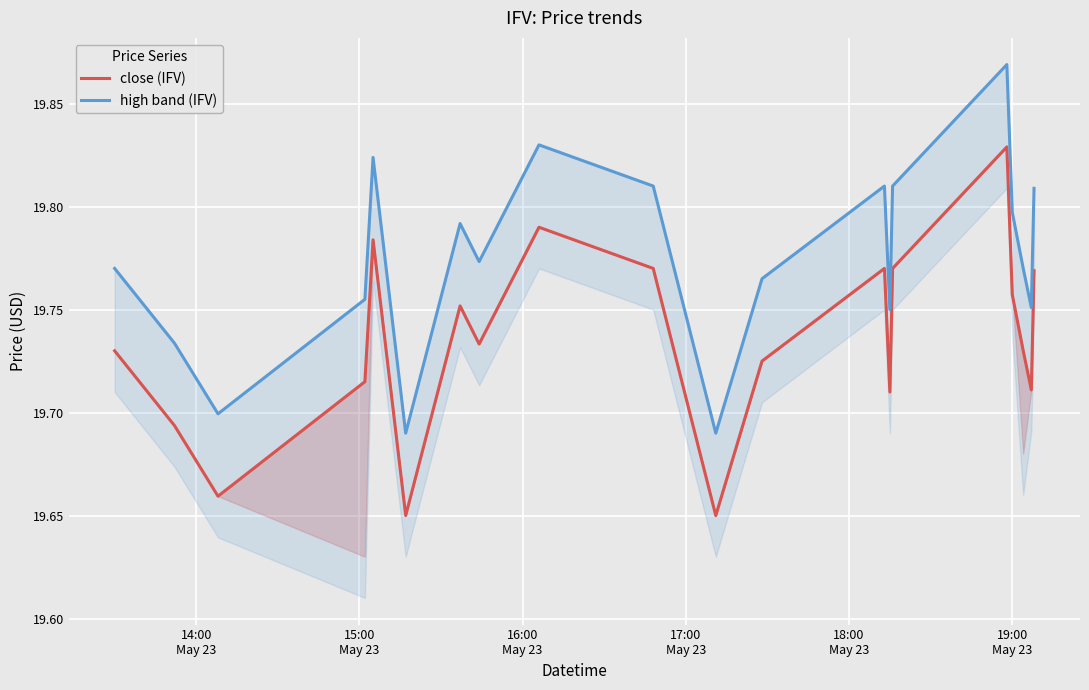

What is the maximum value shown in the chart?

19.9